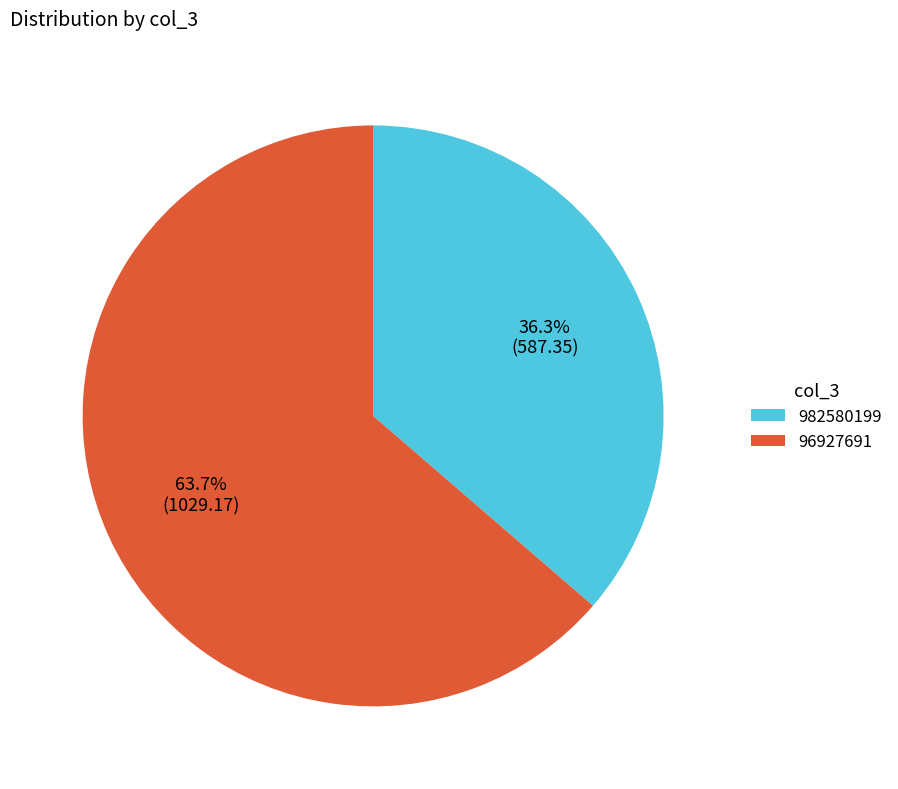

To the nearest percent, what is the difference between the largest and smallest slice percentages?

27%